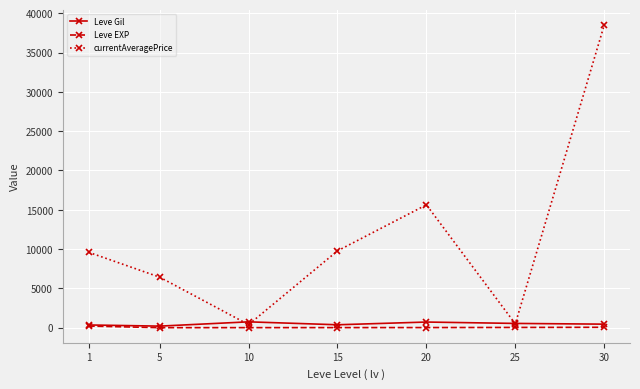

What is the sum of all currentAveragePrice values?

80817.2